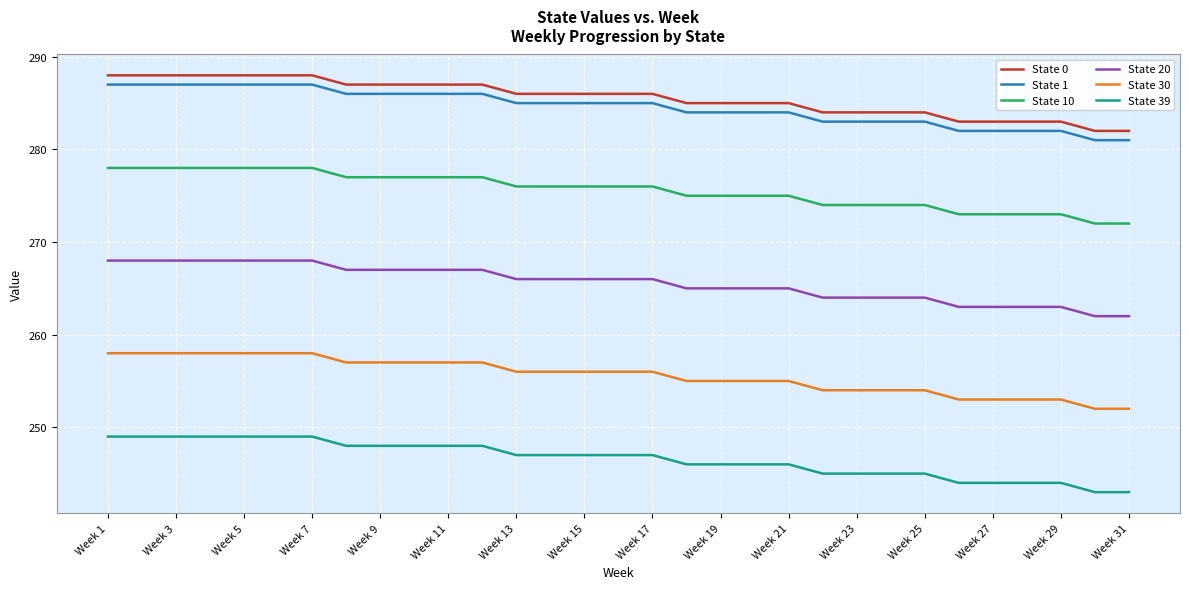

How many lines are shown in the chart?

6